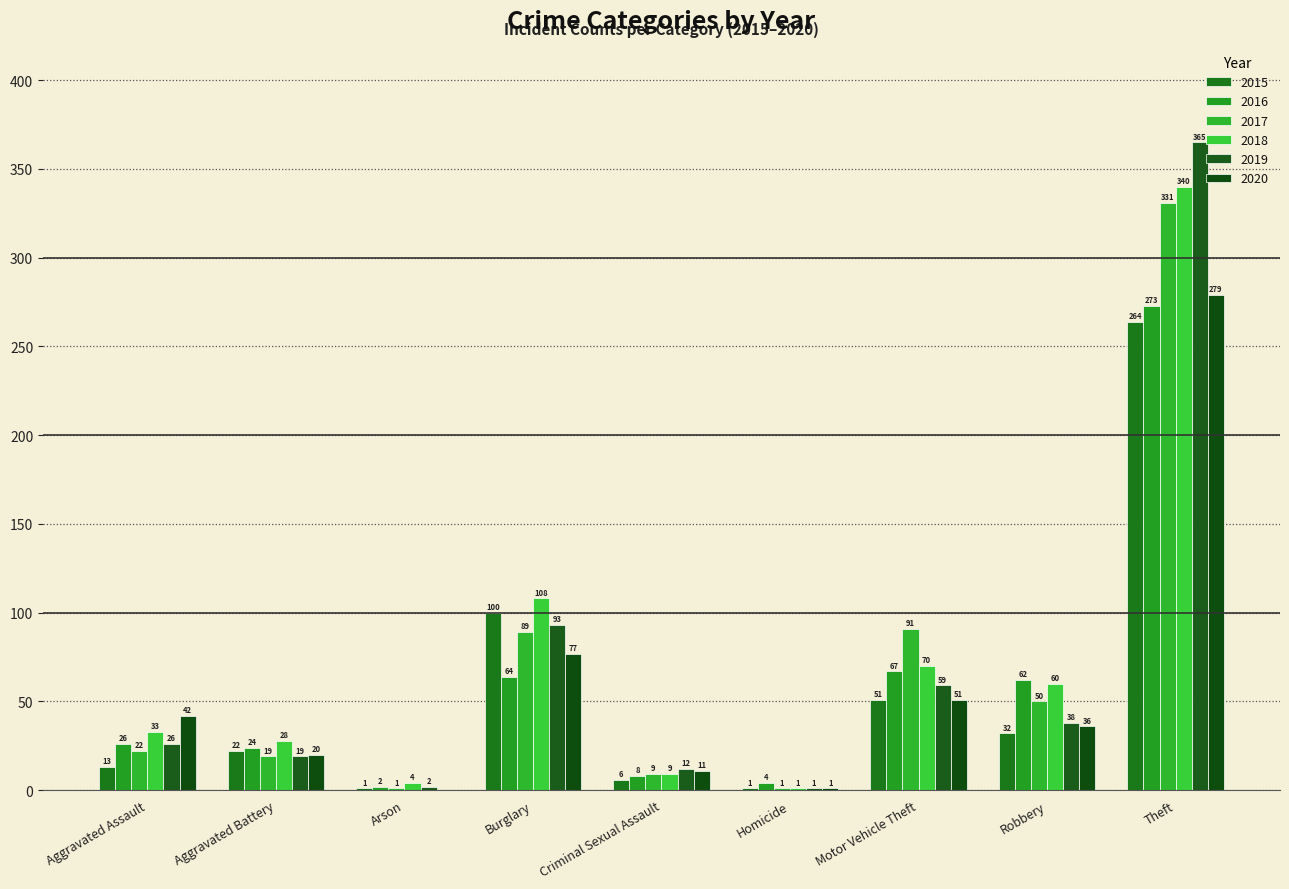

At which label does 2019 first exceed 26?

Burglary